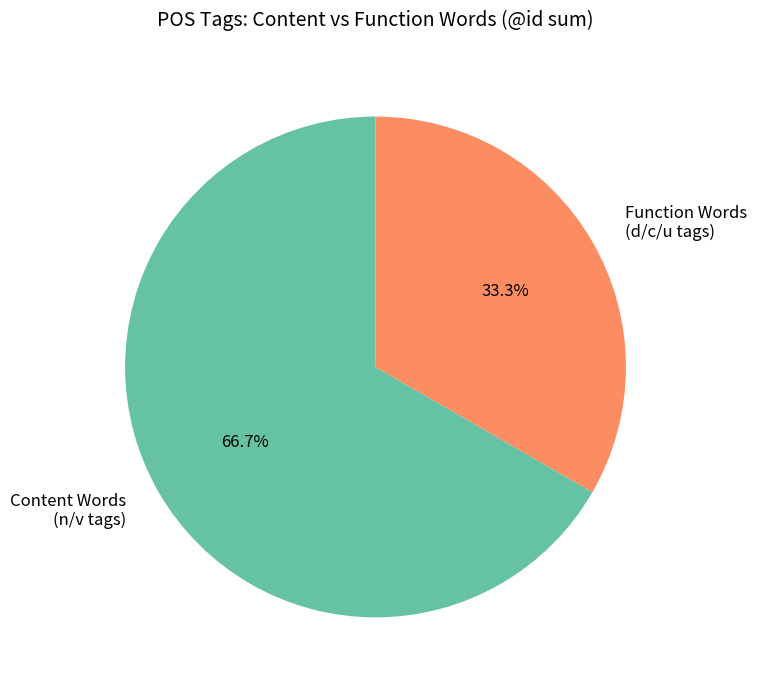

What percentage is NOT represented by Content Words (n/v tags)?

33.3%